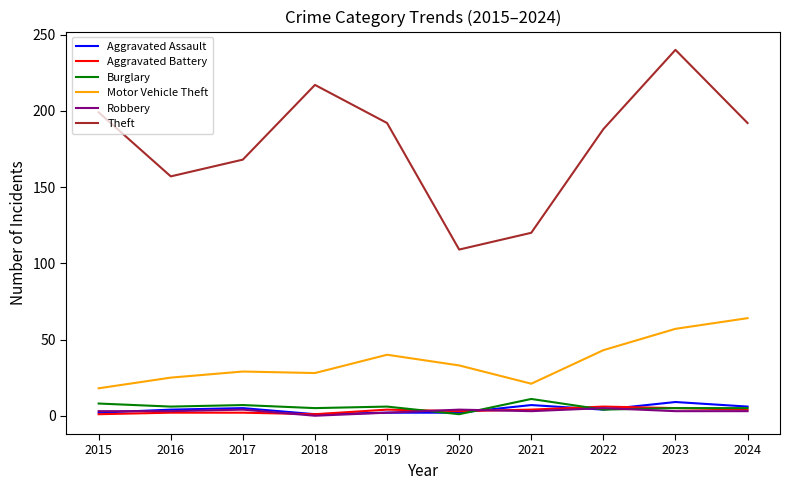

Which series changed the most between 2016 and 2022?

Theft